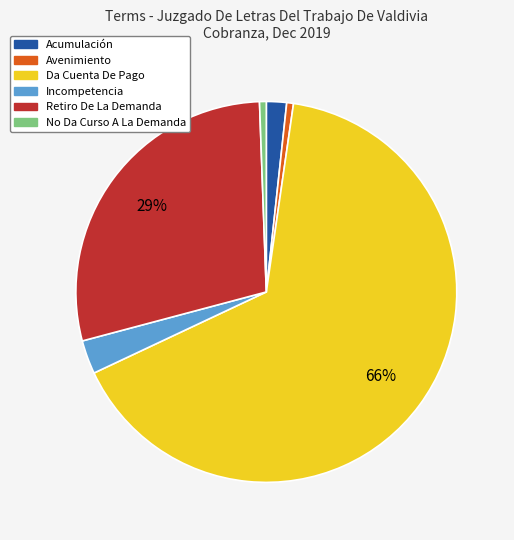

Is it true that Avenimiento is 1% of the pie?

True